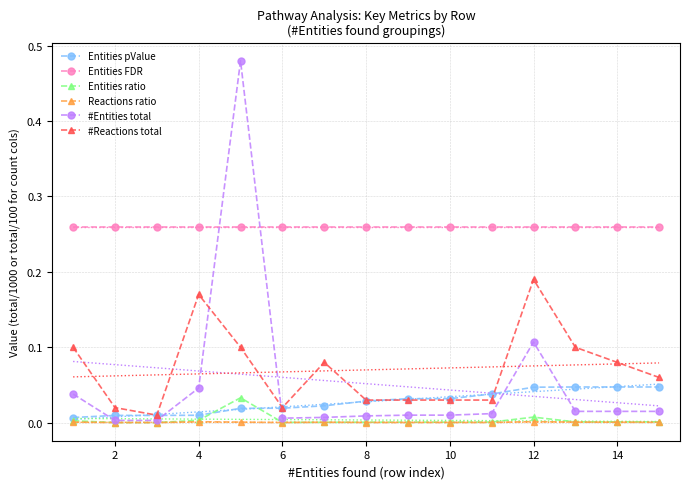

True or false: Entities FDR and Reactions ratio intersect in this chart.

False